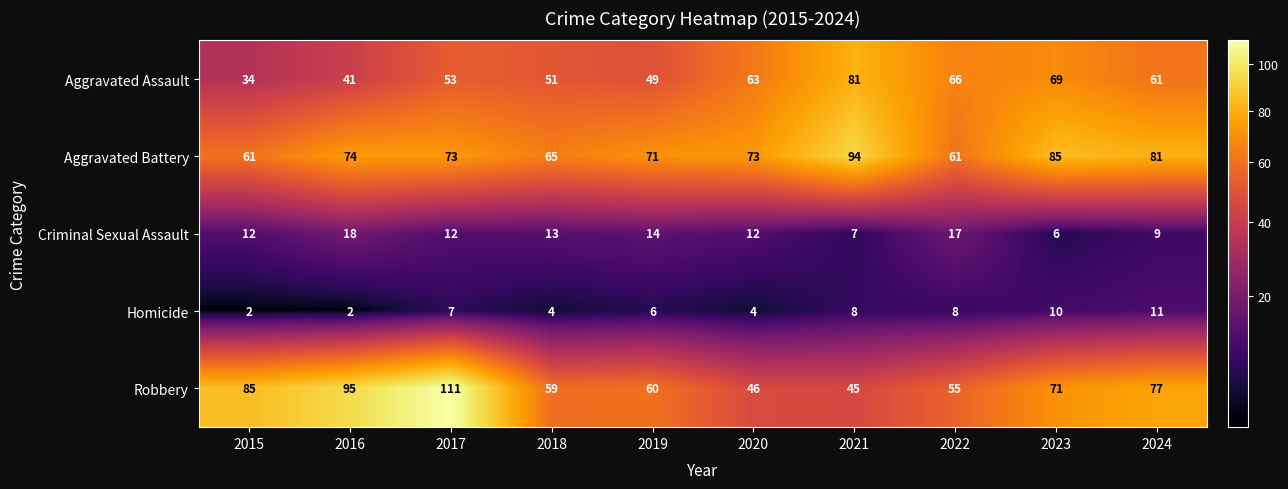

What is the difference between the second highest and minimum values in the Homicide series?

8